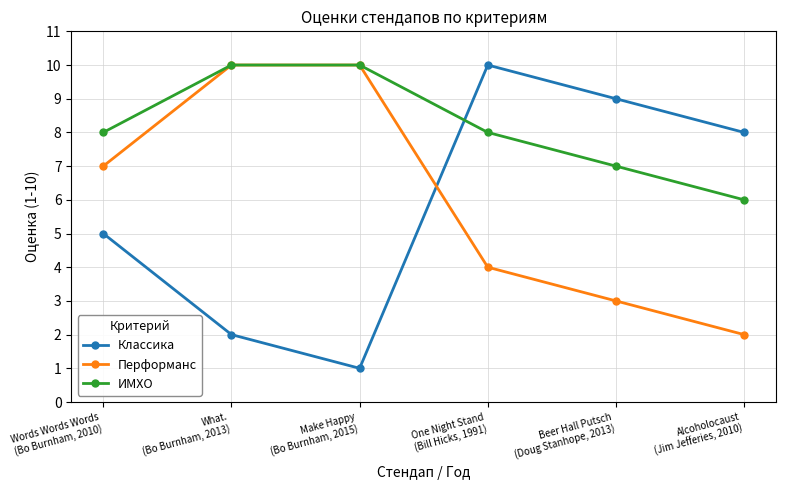

At which label does Перформанс reach its minimum?

Alcoholocaust
(Jim Jefferies, 2010)